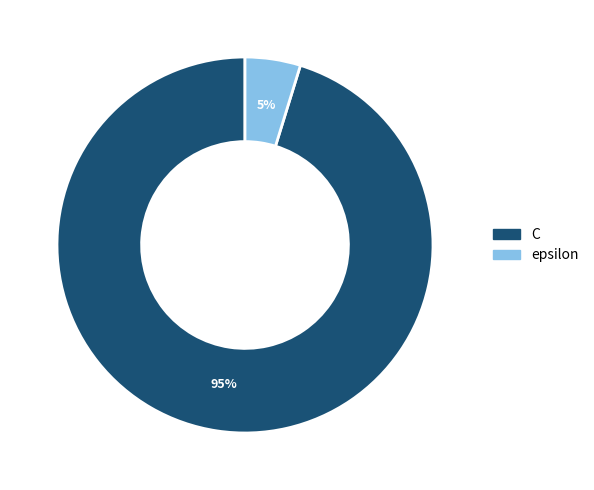

Between epsilon and C, which is larger?

C